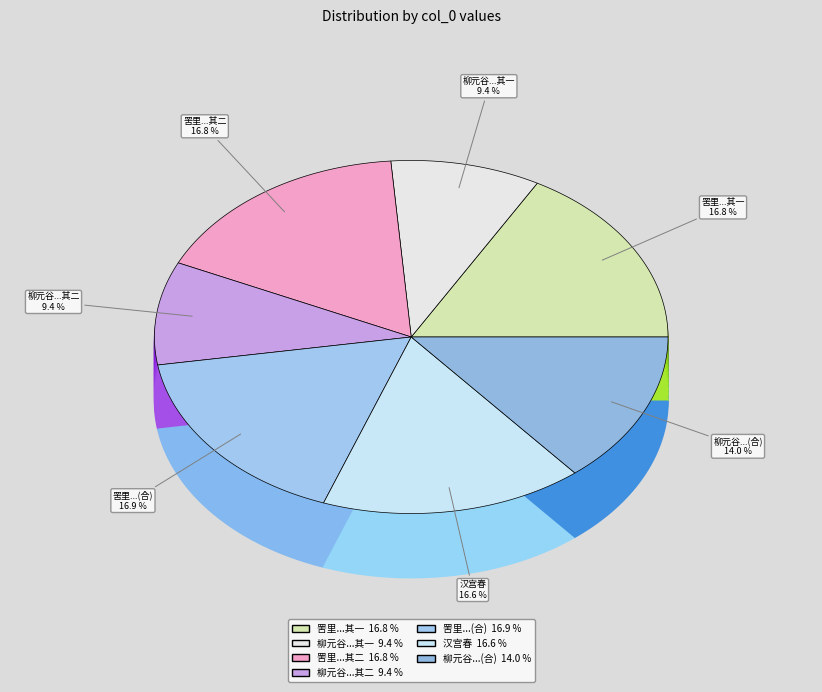

How many segments does this pie chart have?

7